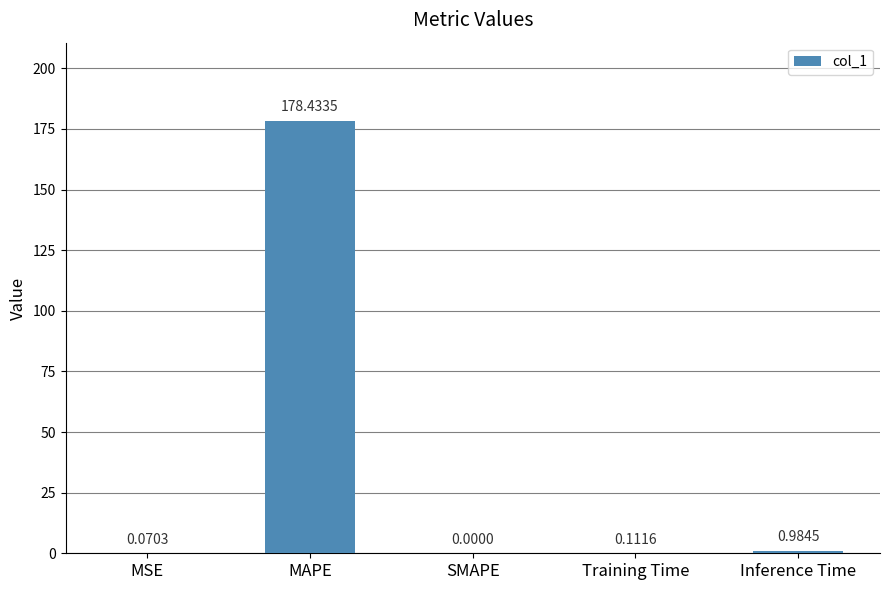

What is the change in value from SMAPE to Training Time?

+0.1